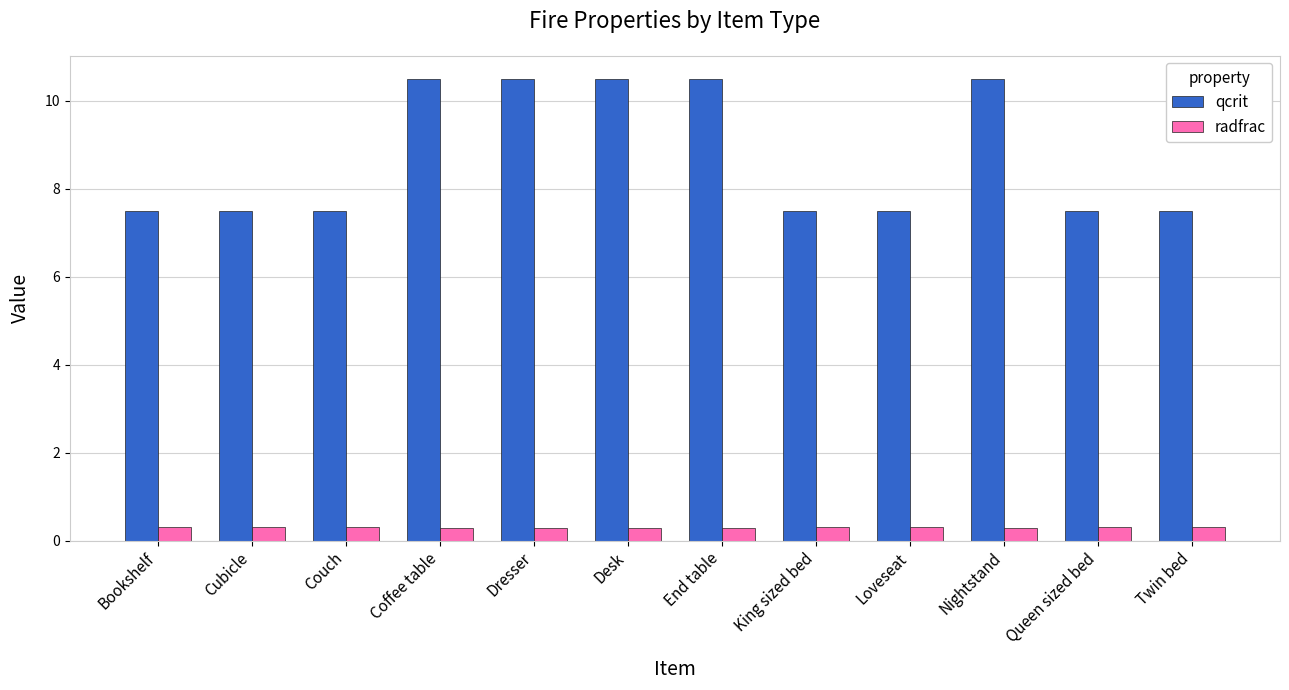

List the series in order of their peak value, lowest first.

radfrac, qcrit